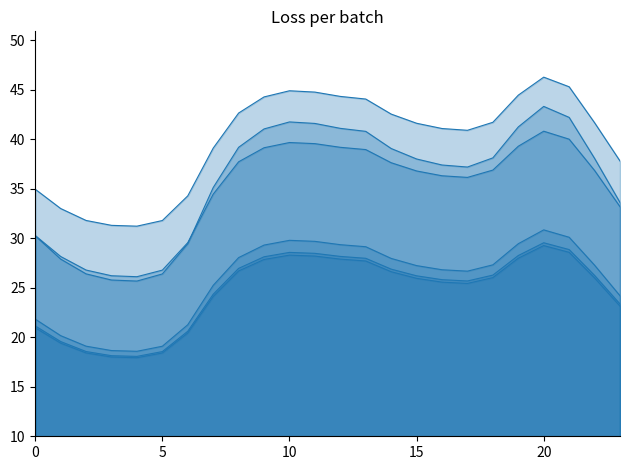

What is the spread (max minus min) of values at 0?

14.0